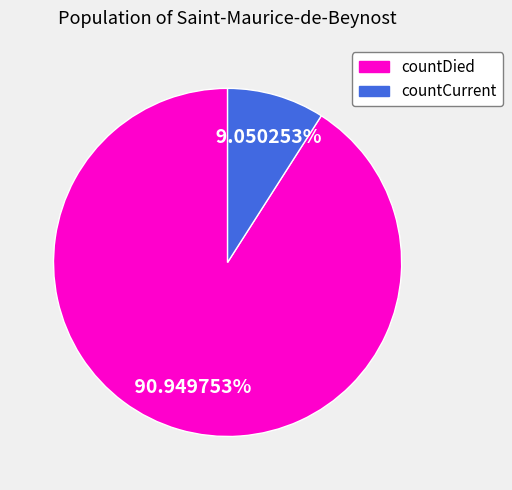

How many slices are in this pie chart?

2